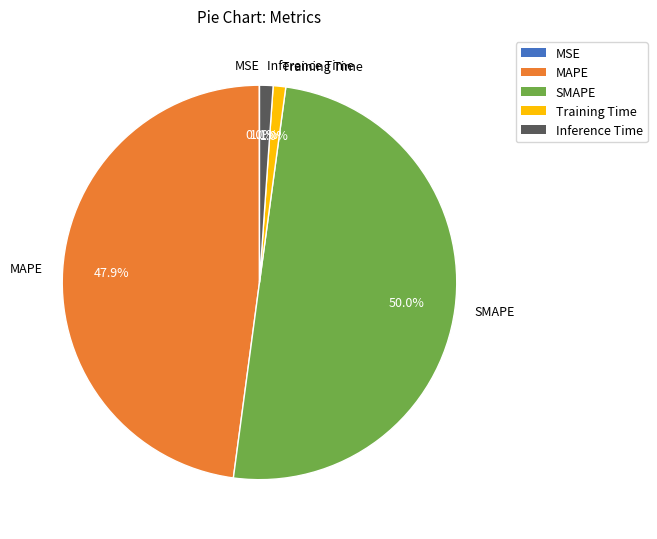

Do MAPE and Inference Time together represent more than half of the pie?

No